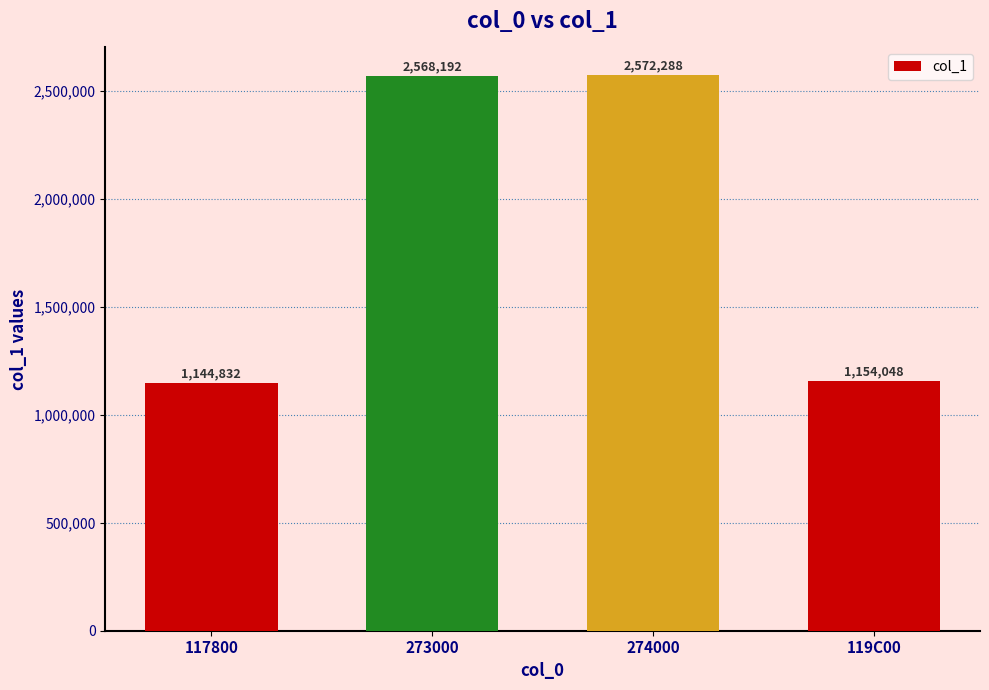

What is the difference between the maximum and minimum values?

1427456